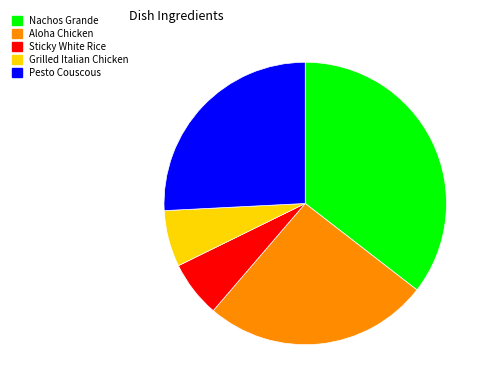

Is there a majority slice in this chart?

No